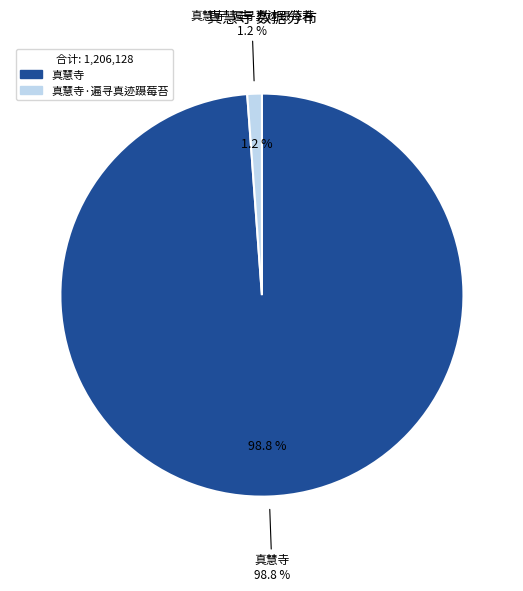

How many slices are in this pie chart?

2